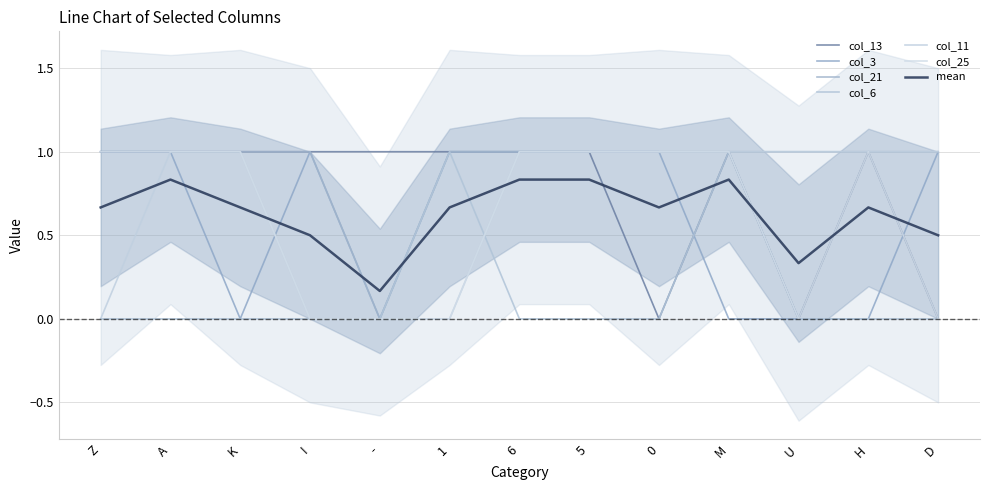

Reading left to right, list all the values displayed in this chart.

col_13: 1	1	1	1	1	1	1	1	0	1	0	1	0
col_3: 1	1	0	1	0	1	1	1	1	0	0	0	1
col_21: 1	1	1	1	0	1	1	1	1	1	1	1	1
col_6: 0	0	0	0	0	1	0	0	0	1	0	0	0
col_11: 0	1	1	0	0	0	1	1	1	1	1	1	1
col_25: 1	1	1	0	0	0	1	1	1	1	0	1	0